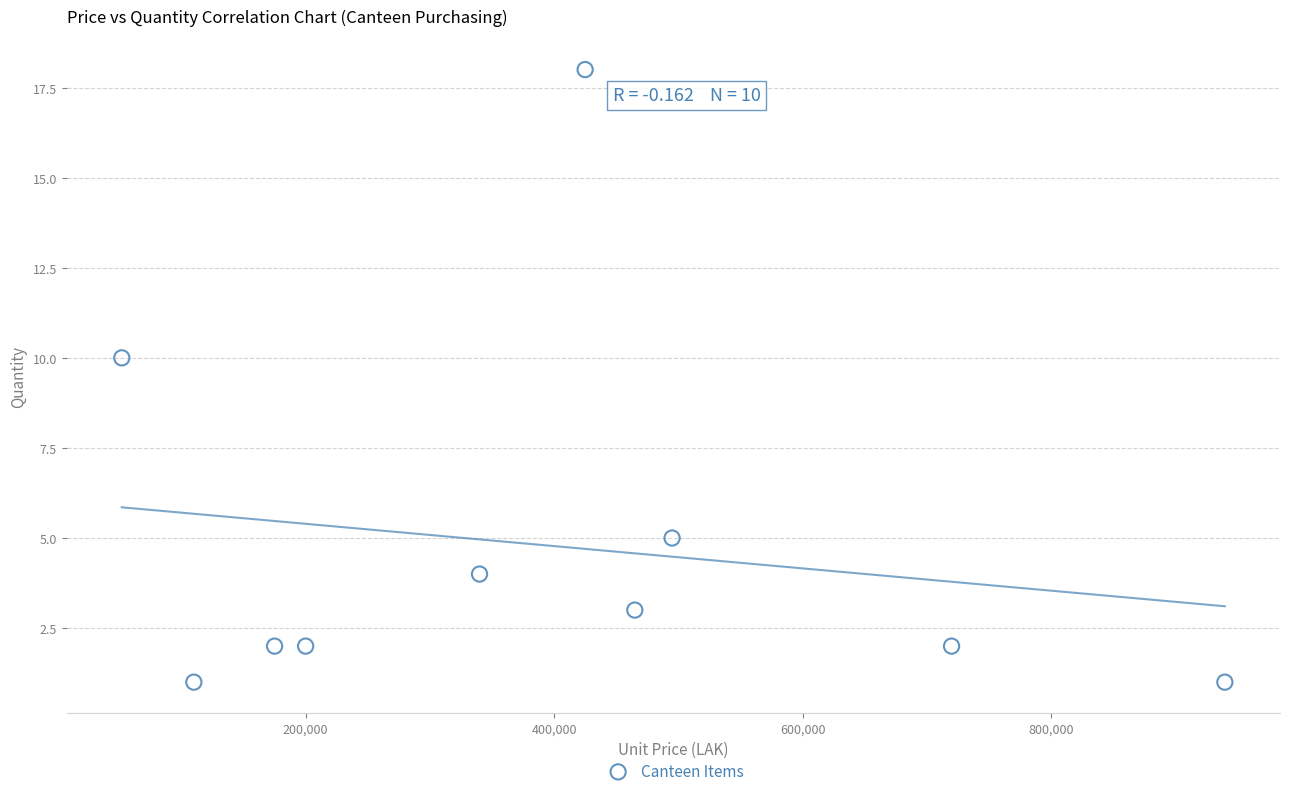

What is the average X value?

392200